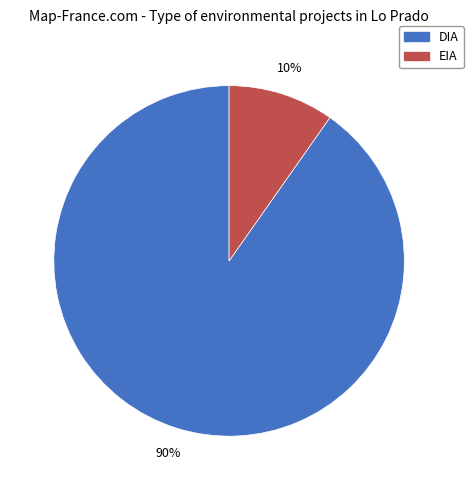

How many segments does this pie chart have?

2